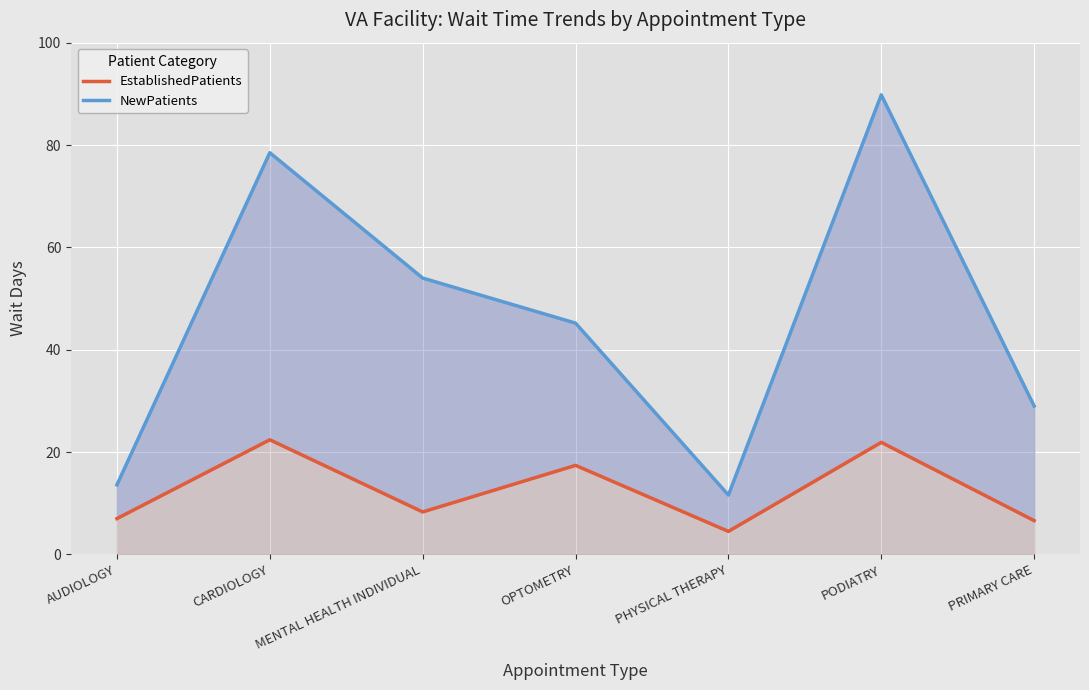

Which series has the largest total across all categories?

NewPatients